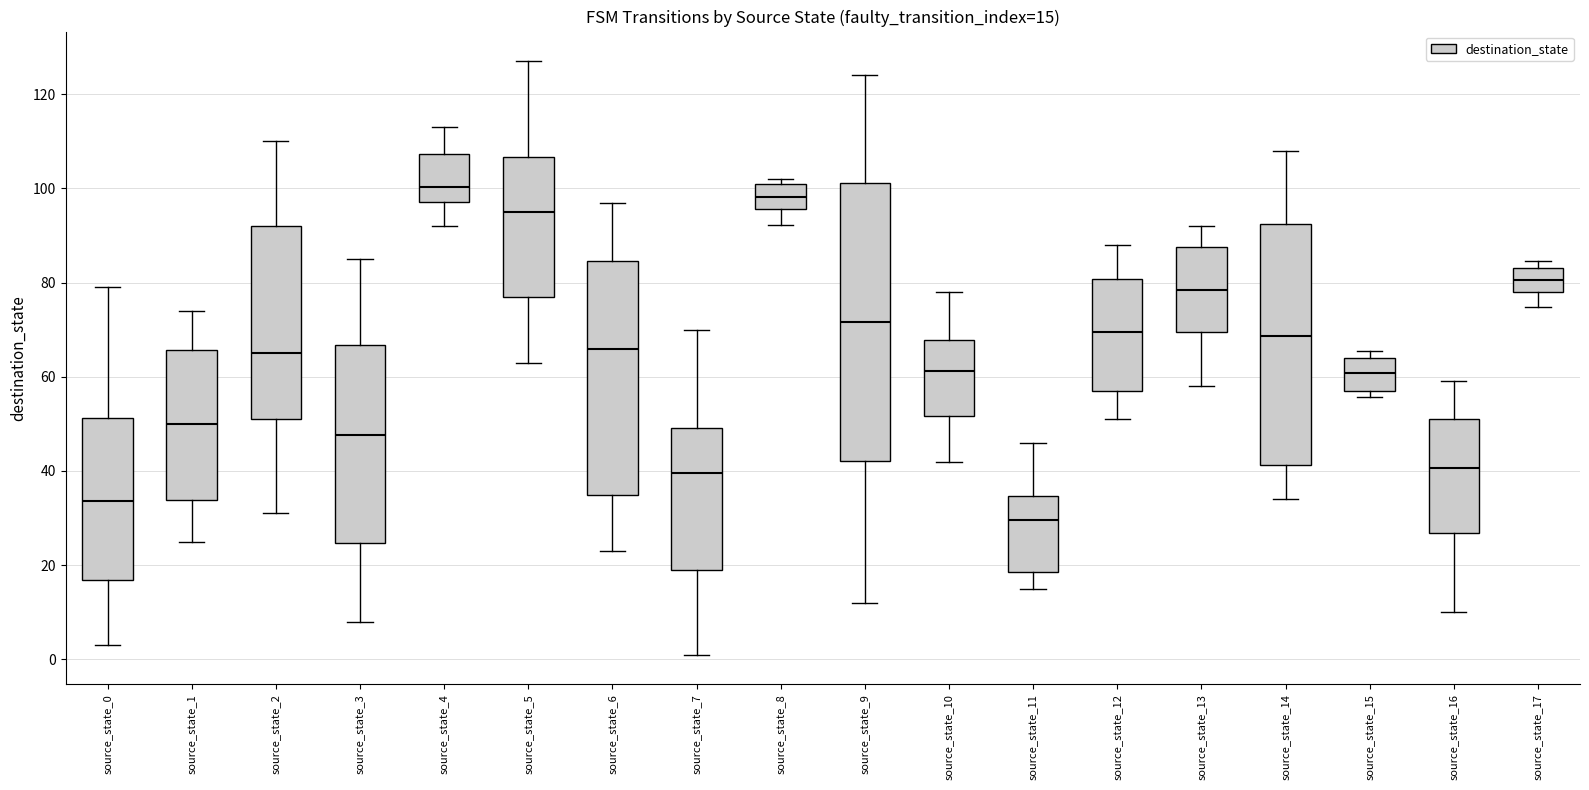

Which box has the lowest median line?

source_state_11